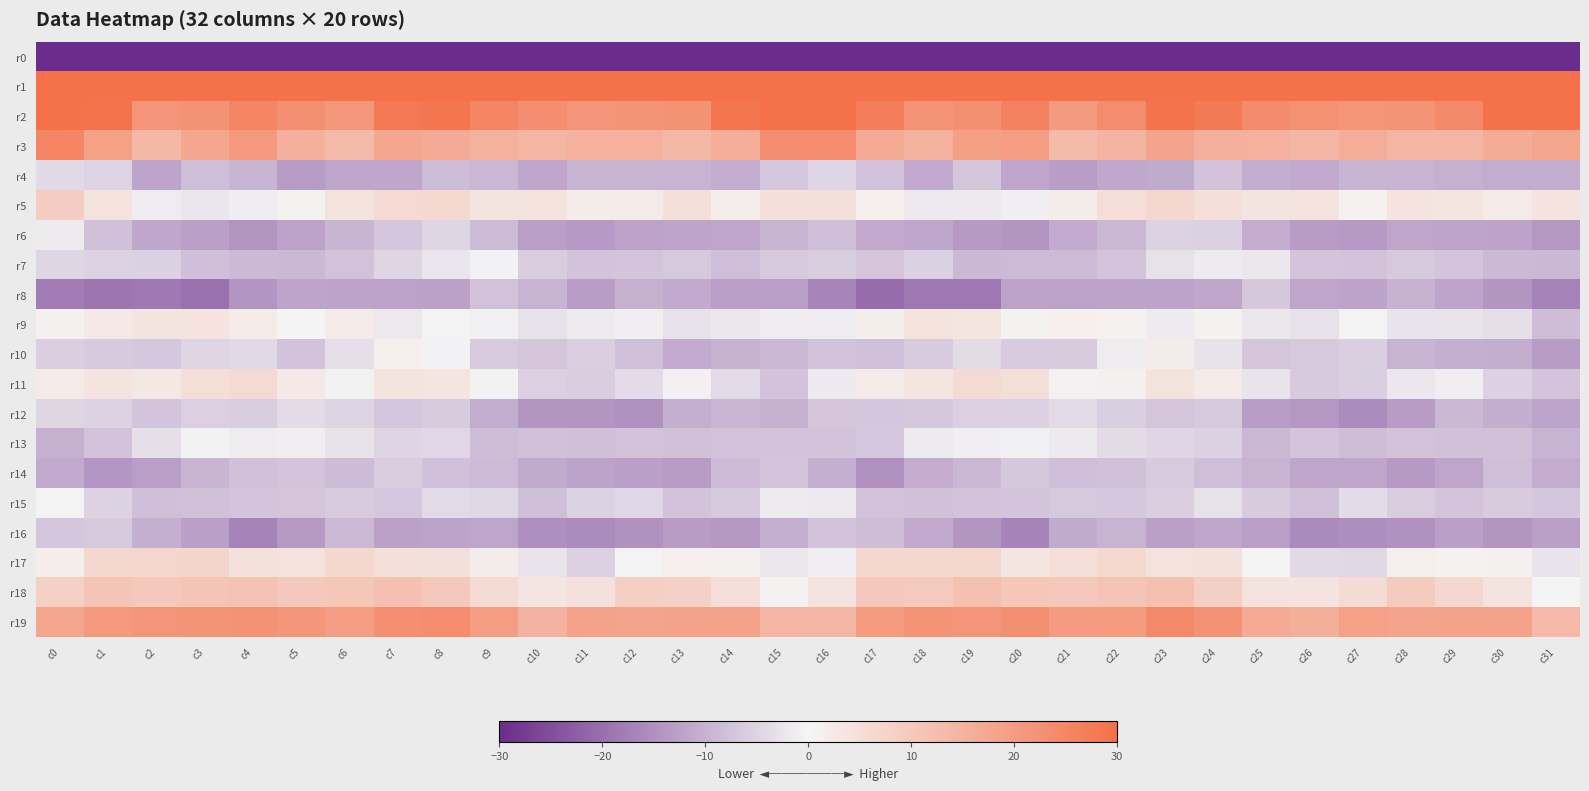

At c0, list the series in order from smallest to largest.

r0, r8, r14, r13, r16, r10, r7, r12, r4, r6, r15, r9, r17, r11, r18, r5, r19, r3, r2, r1